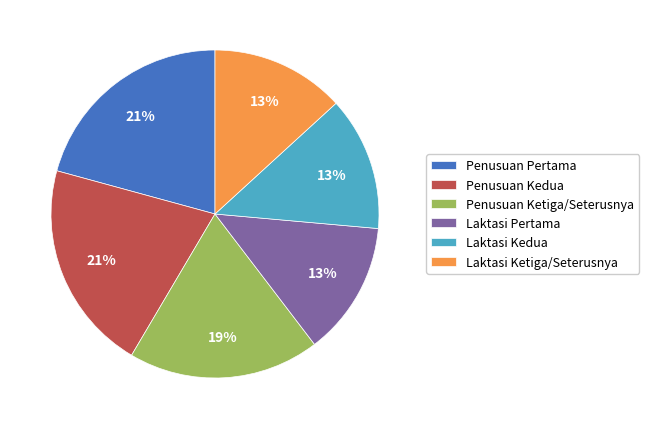

Count the number of slices in the pie.

6